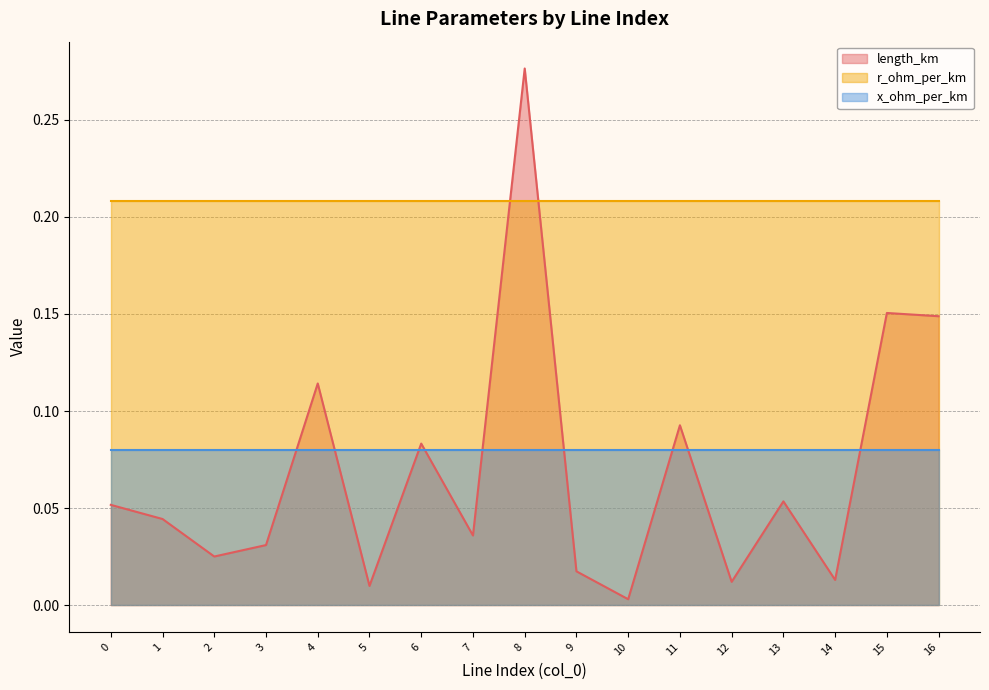

What is the sum of the x_ohm_per_km values at 3 and 6?

0.2